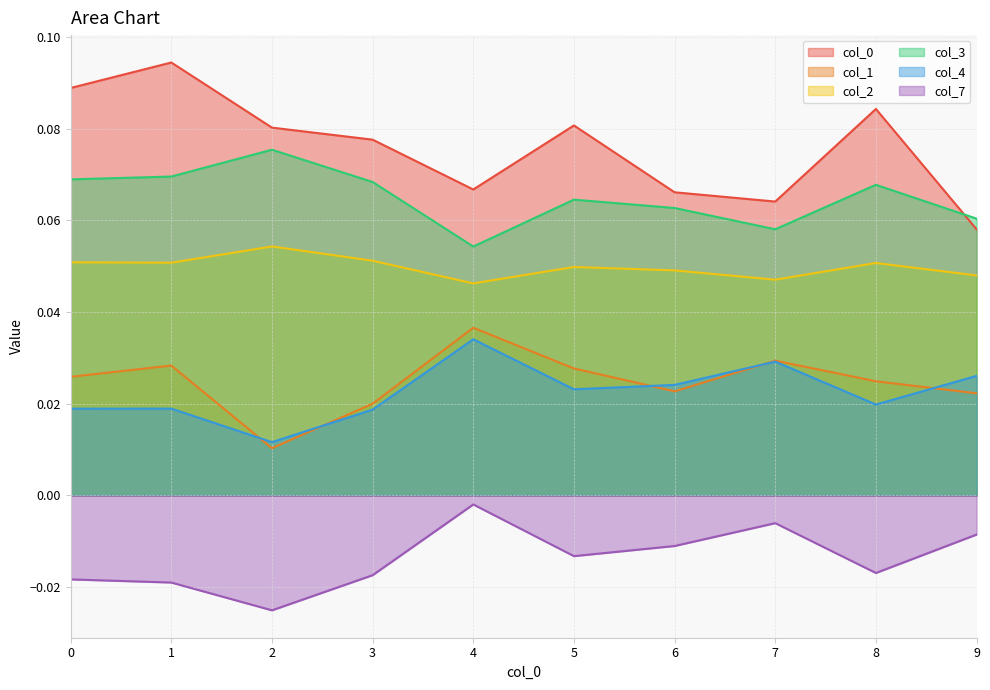

Reading left to right, what are all the values shown in this chart?

0: 0=0.1	1=0.1	2=0.1	3=0.1	4=0.1	5=0.1	6=0.1	7=0.1	8=0.1	9=0.1
1: 0=0.0	1=0.0	2=0.0	3=0.0	4=0.0	5=0.0	6=0.0	7=0.0	8=0.0	9=0.0
2: 0=0.1	1=0.1	2=0.1	3=0.1	4=0.0	5=0.0	6=0.0	7=0.0	8=0.1	9=0.0
3: 0=0.1	1=0.1	2=0.1	3=0.1	4=0.1	5=0.1	6=0.1	7=0.1	8=0.1	9=0.1
4: 0=0.0	1=0.0	2=0.0	3=0.0	4=0.0	5=0.0	6=0.0	7=0.0	8=0.0	9=0.0
7: 0=-0.0	1=-0.0	2=-0.0	3=-0.0	4=-0.0	5=-0.0	6=-0.0	7=-0.0	8=-0.0	9=-0.0